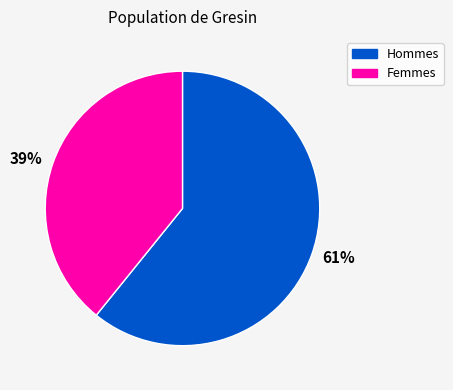

Do Hommes and Femmes together represent more than half of the pie?

Yes